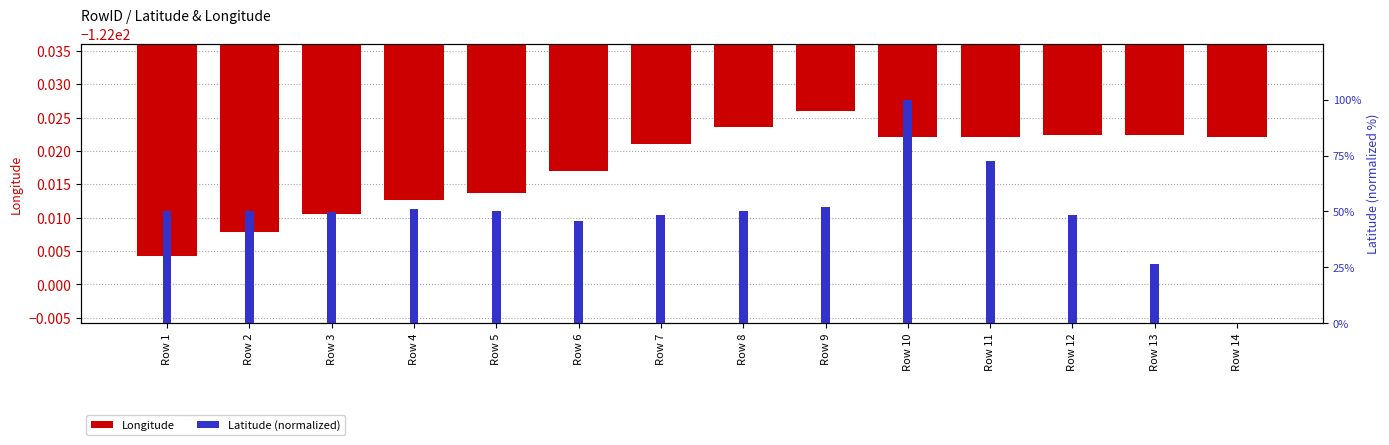

The value of Latitude (normalized) at Row 1 is 21.0. True or false?

False